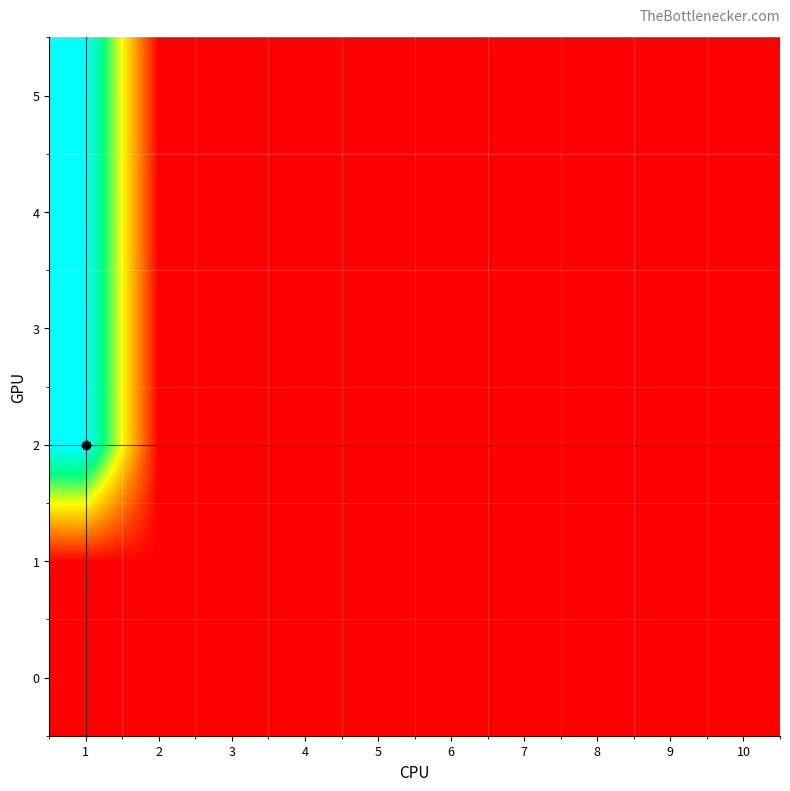

How many distinct data groups are displayed?

6